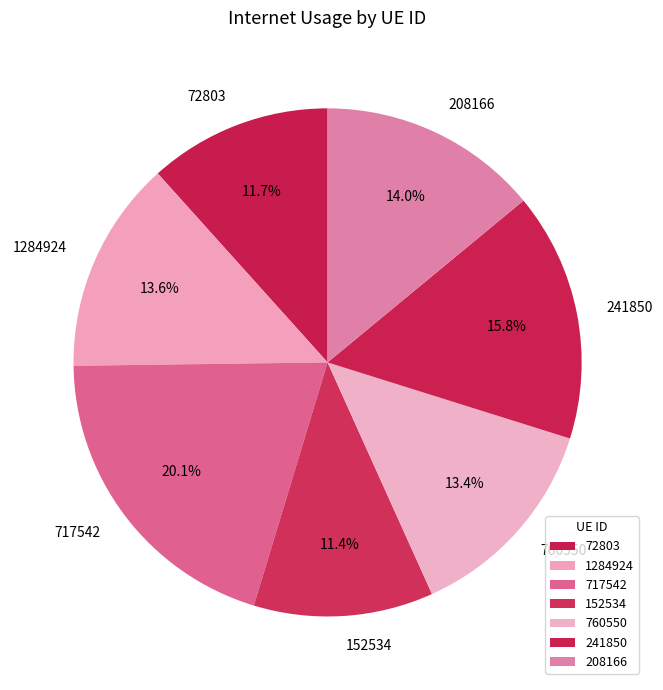

How much of the chart is everything except 760550?

86.6%